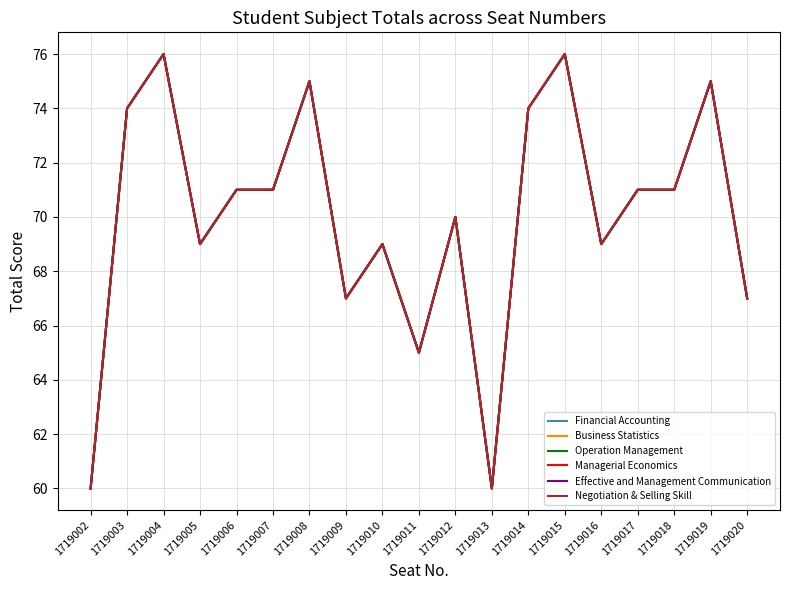

At which category is the sum across all series the highest?

1719004